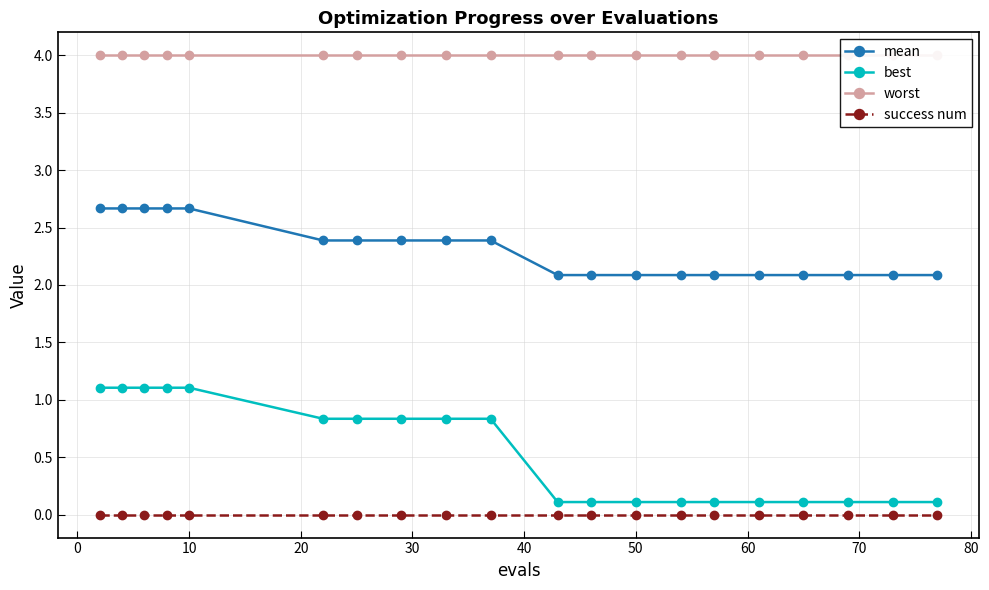

True or false: worst and best cross at least once.

False